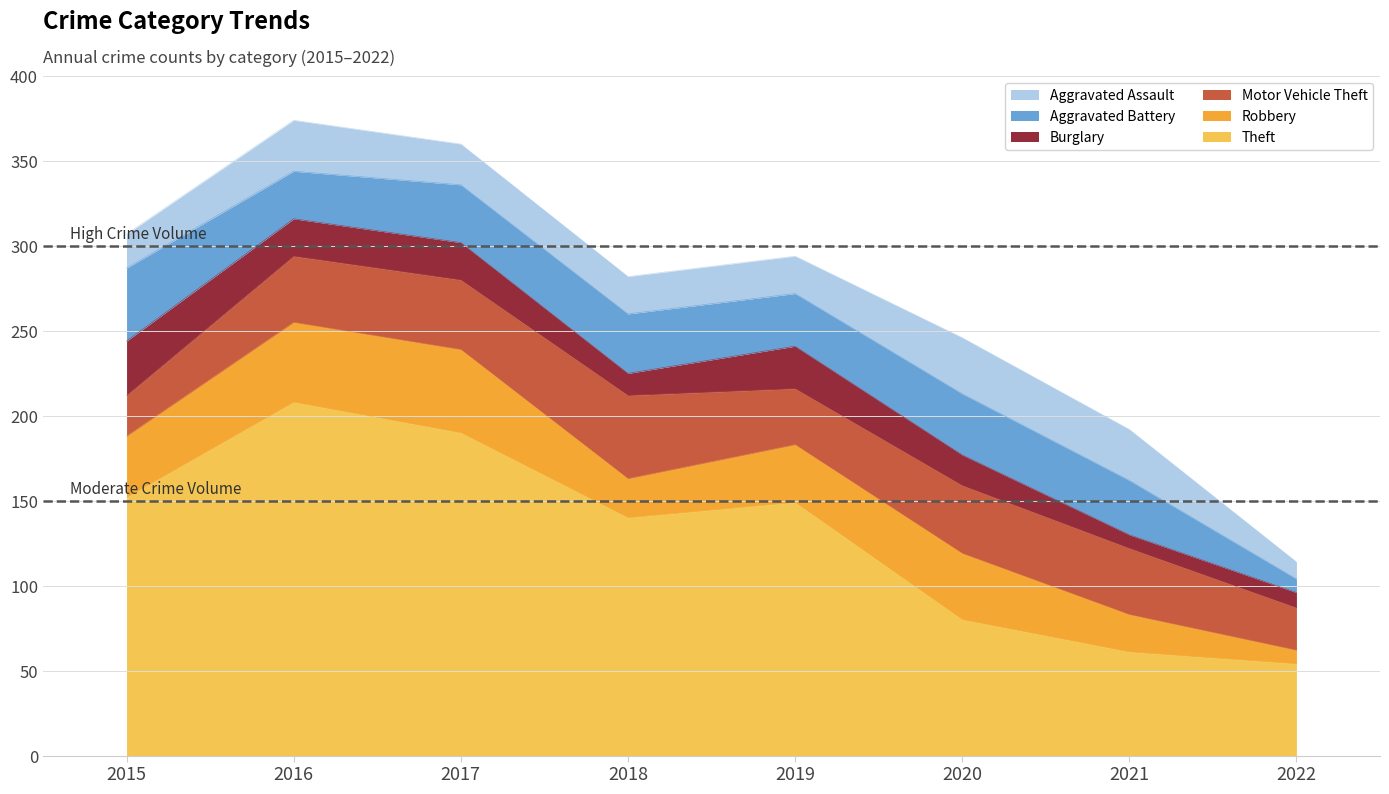

What is the minimum value shown in the chart?

8